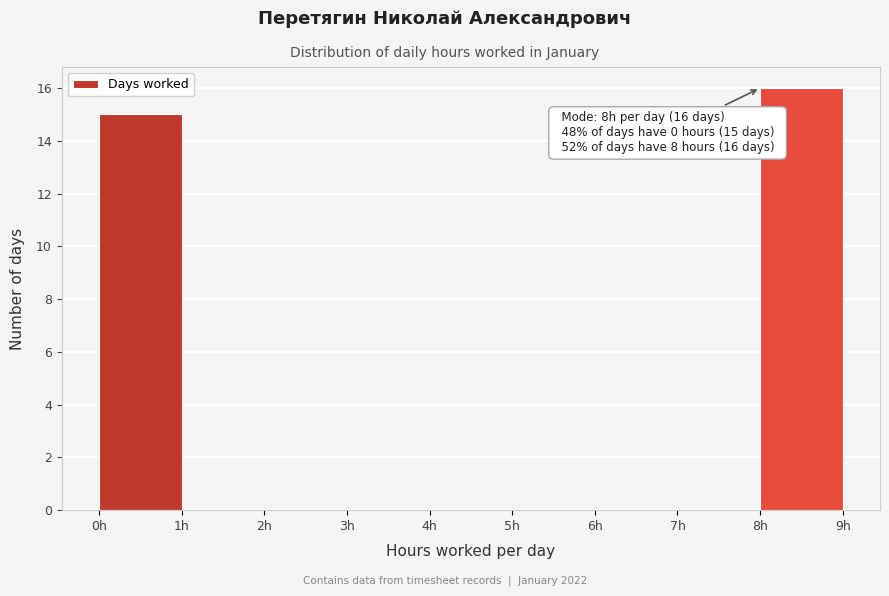

Which range on the x-axis has the tallest bar?

8 to 9